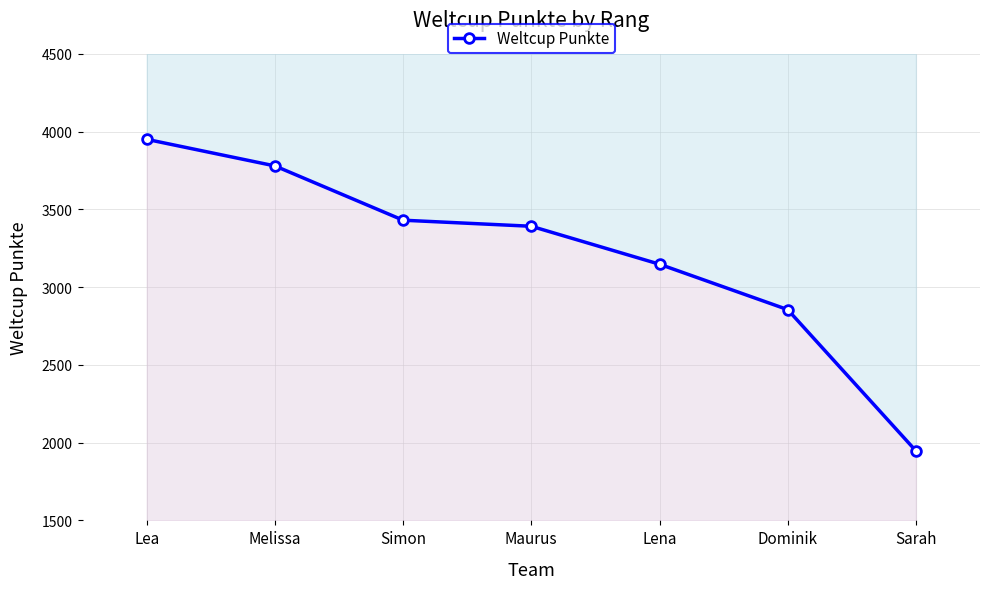

How many lines are shown in the chart?

1